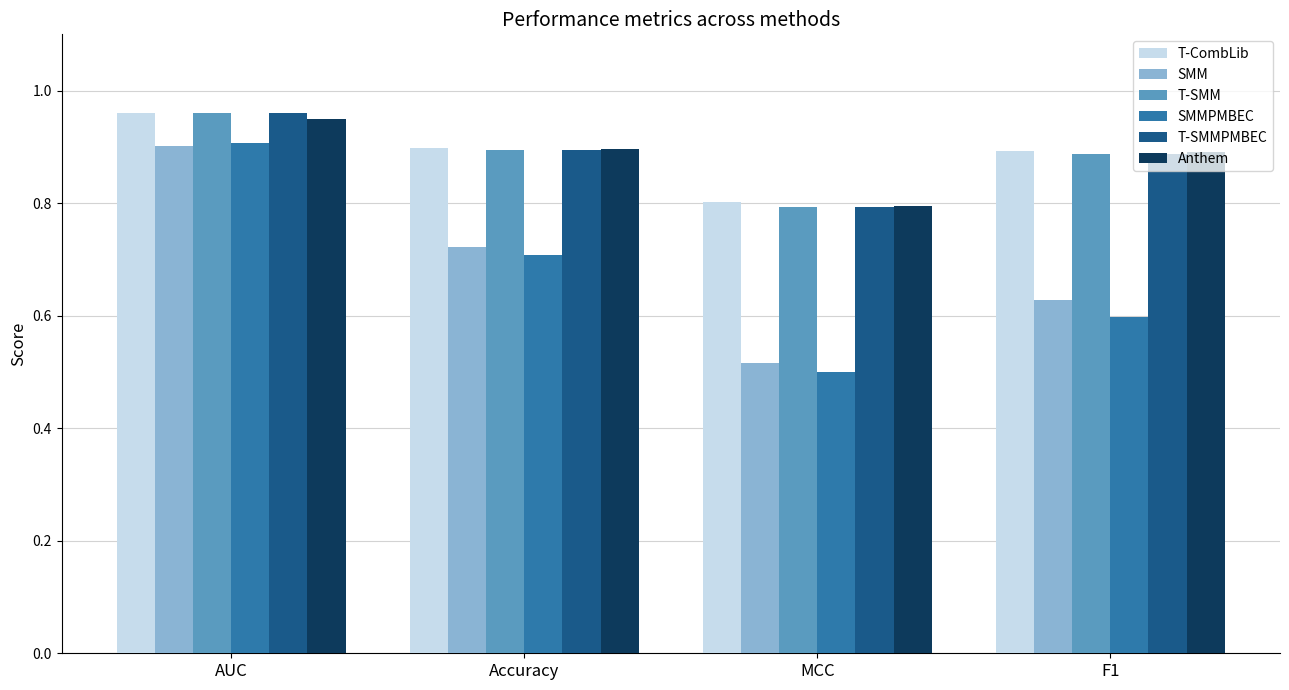

The value of T-SMMPMBEC at MCC is 0.5. True or false?

False